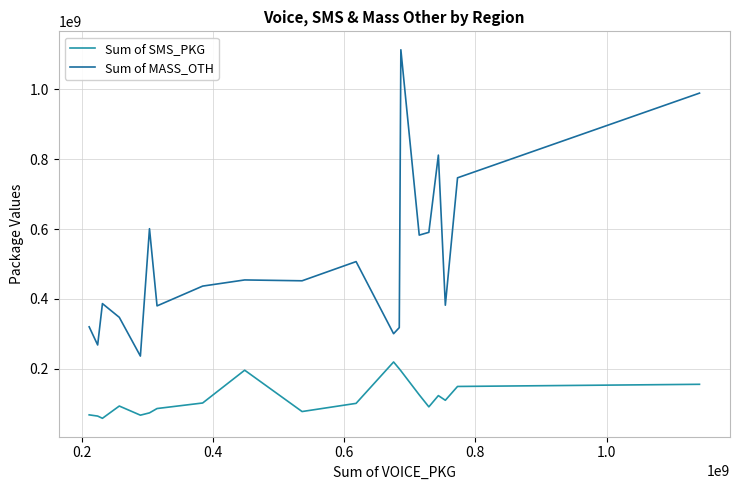

What is the lowest value of the Sum of MASS_OTH series?

236260554